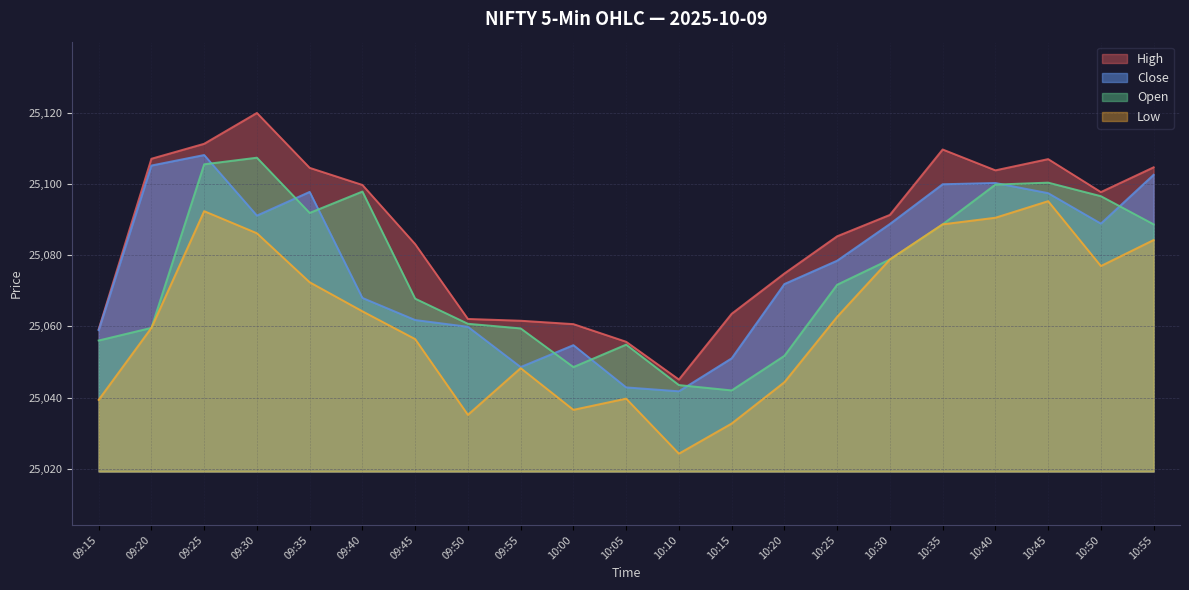

The open series shows 25107.3 at 09:30. True or false?

True